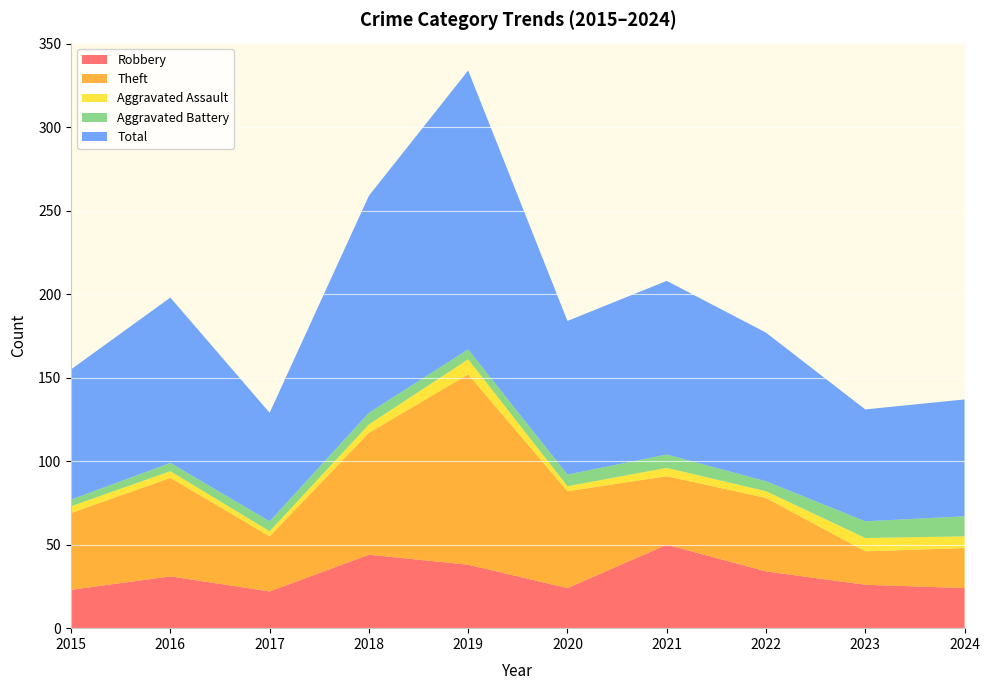

Reading left to right, what are all the values shown in this chart?

Robbery: 23	31	22	44	38	24	50	34	26	24
Theft: 46	59	33	73	114	58	41	44	20	24
Aggravated Assault: 4	4	3	5	9	3	5	4	8	7
Aggravated Battery: 4	5	6	7	6	7	8	6	10	12
Total: 78	99	65	130	167	92	104	89	67	70